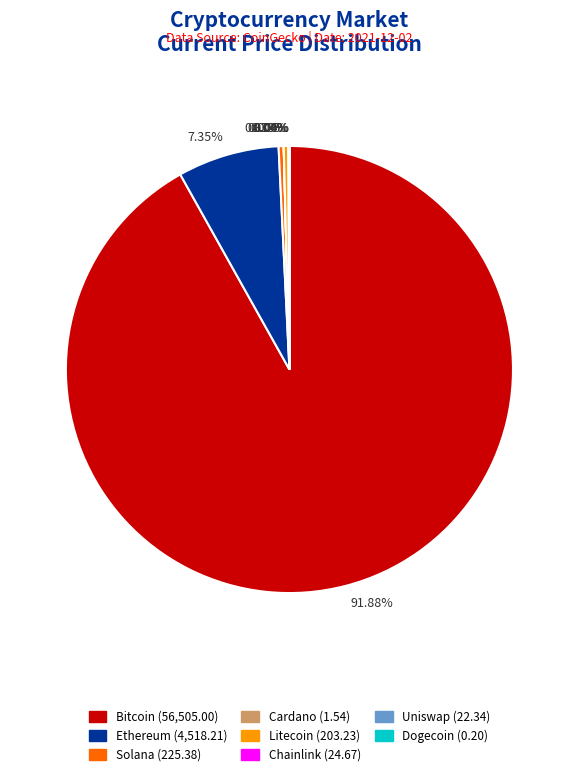

Does any single category account for the majority?

Yes